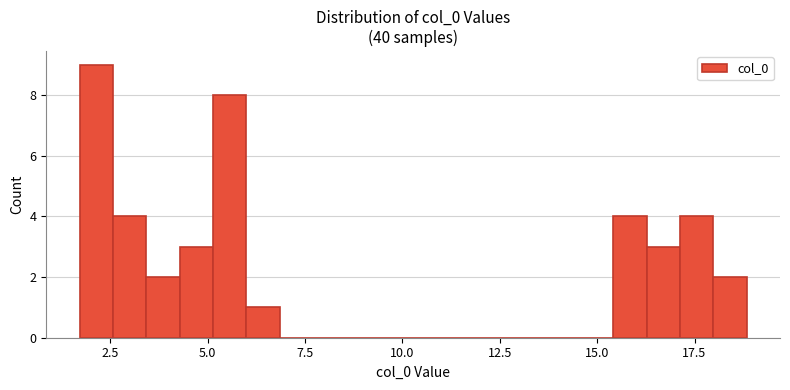

Around what value on the x-axis is the tallest bar? Give the approximate position of its centre, as read against the axis.

2.0